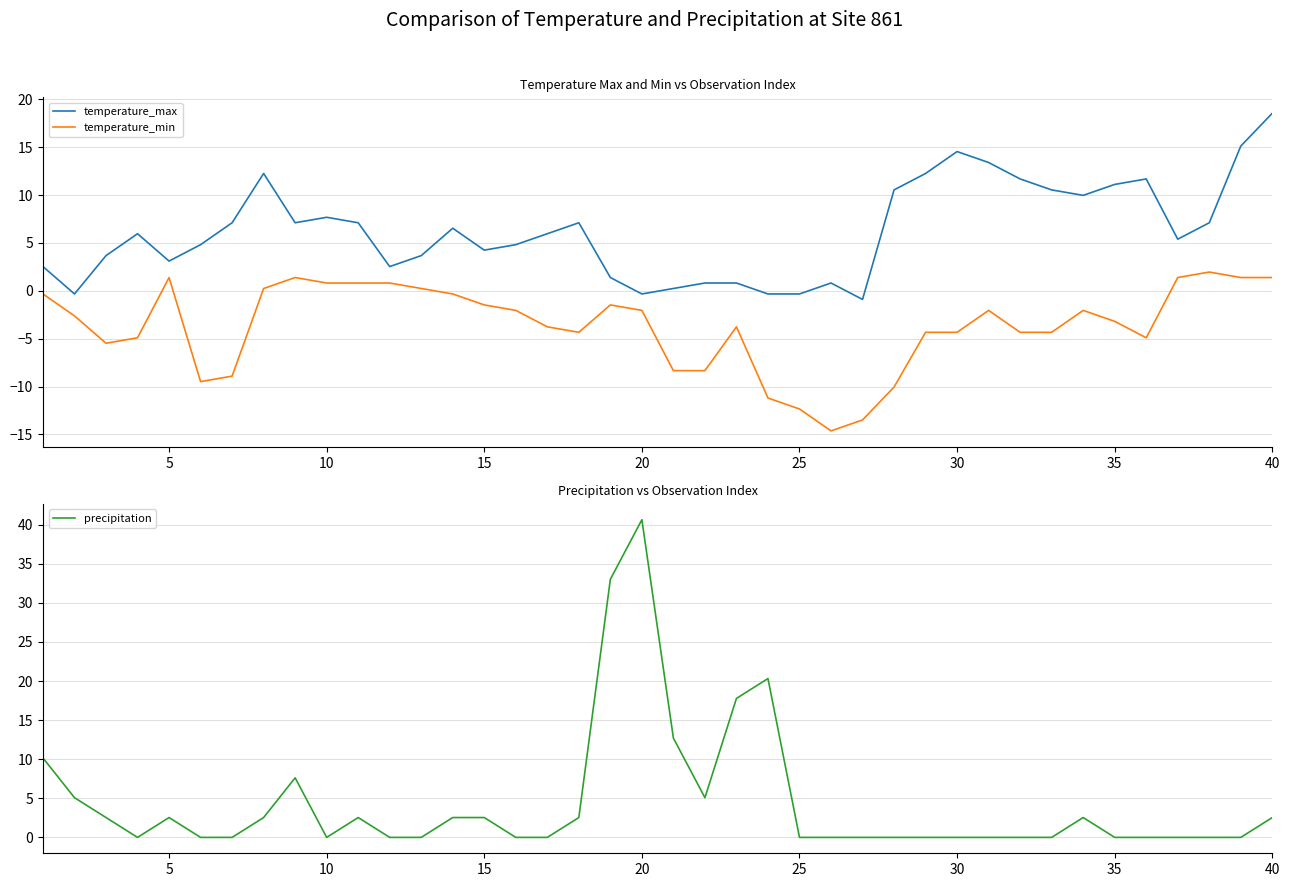

What is the minimum value shown in the chart?

-14.6